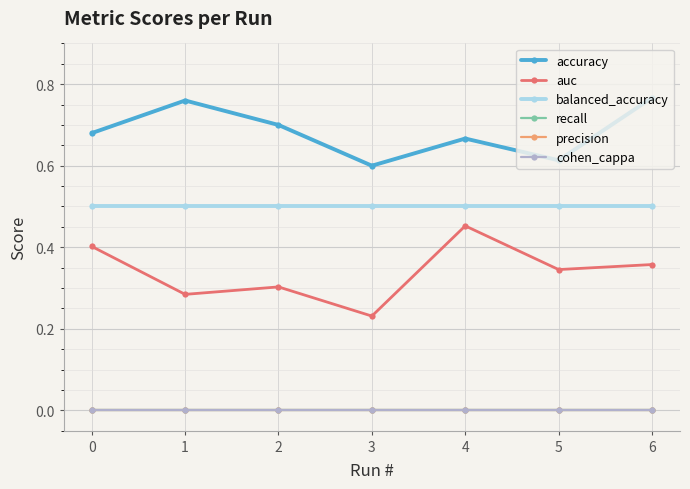

True or false: accuracy and cohen_cappa intersect in this chart.

False